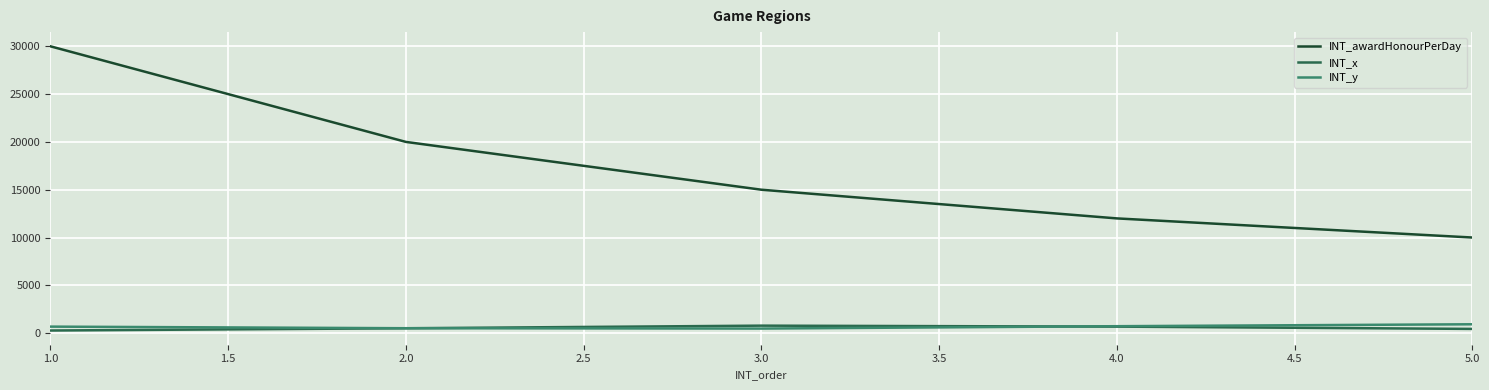

The value of INT_awardHonourPerDay at 1.0 is 52694. True or false?

False